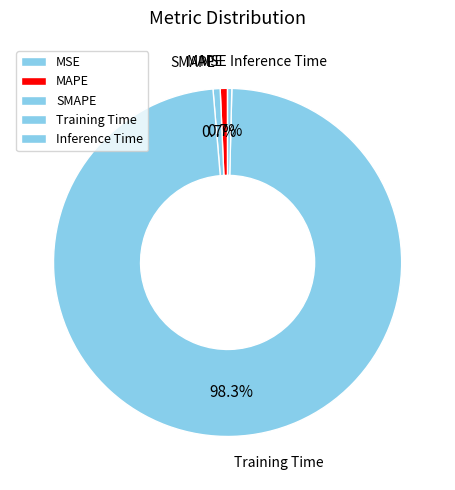

What is the largest slice in the pie chart?

Training Time